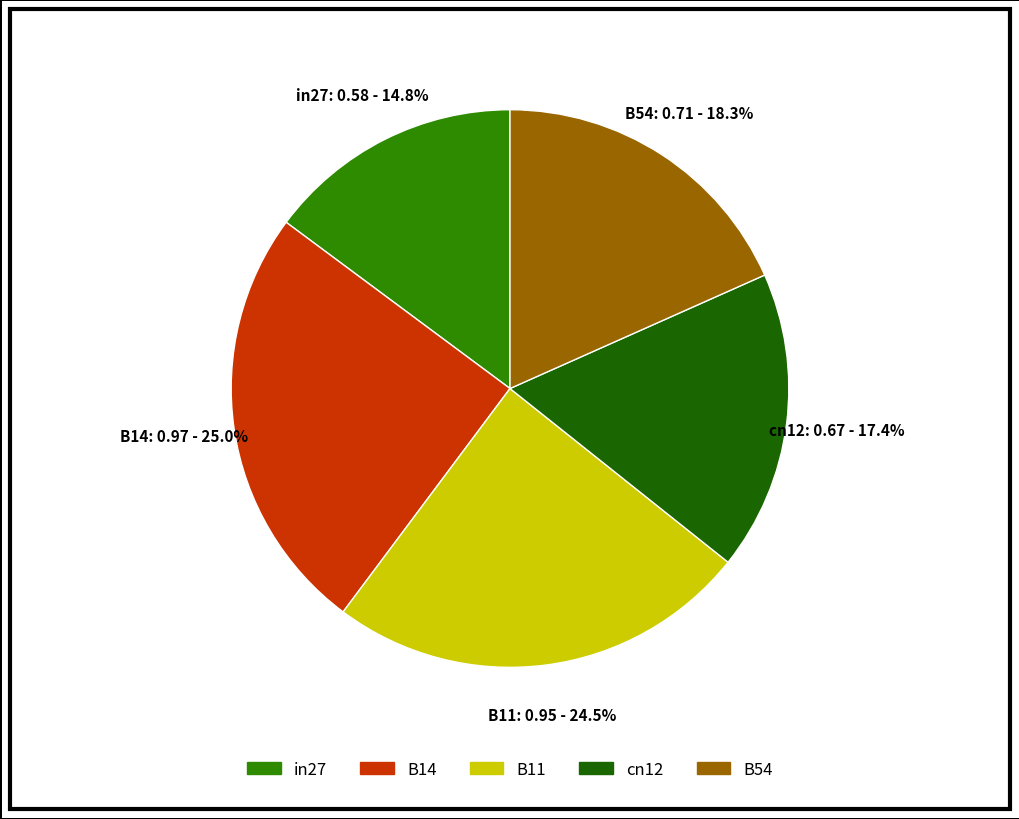

To the nearest percent, what is the combined percentage of in27 and B54?

33%